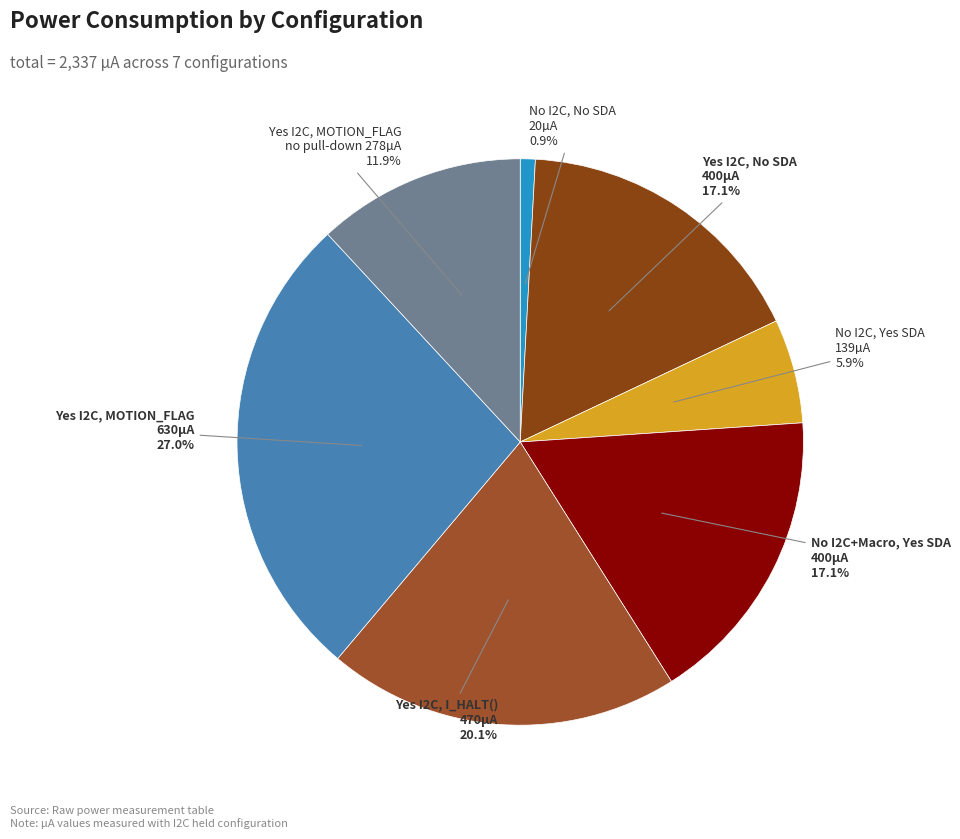

To the nearest percent, what is the difference between the largest and smallest slice percentages?

26%